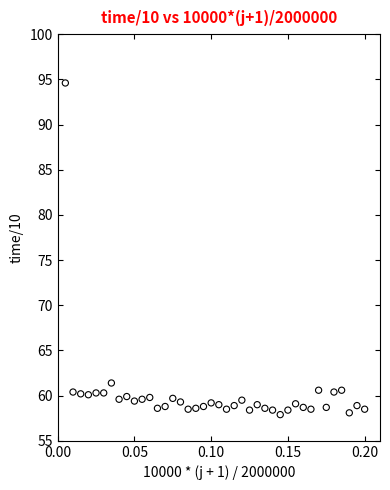

What is the range of Y values (max minus min)?

36.7